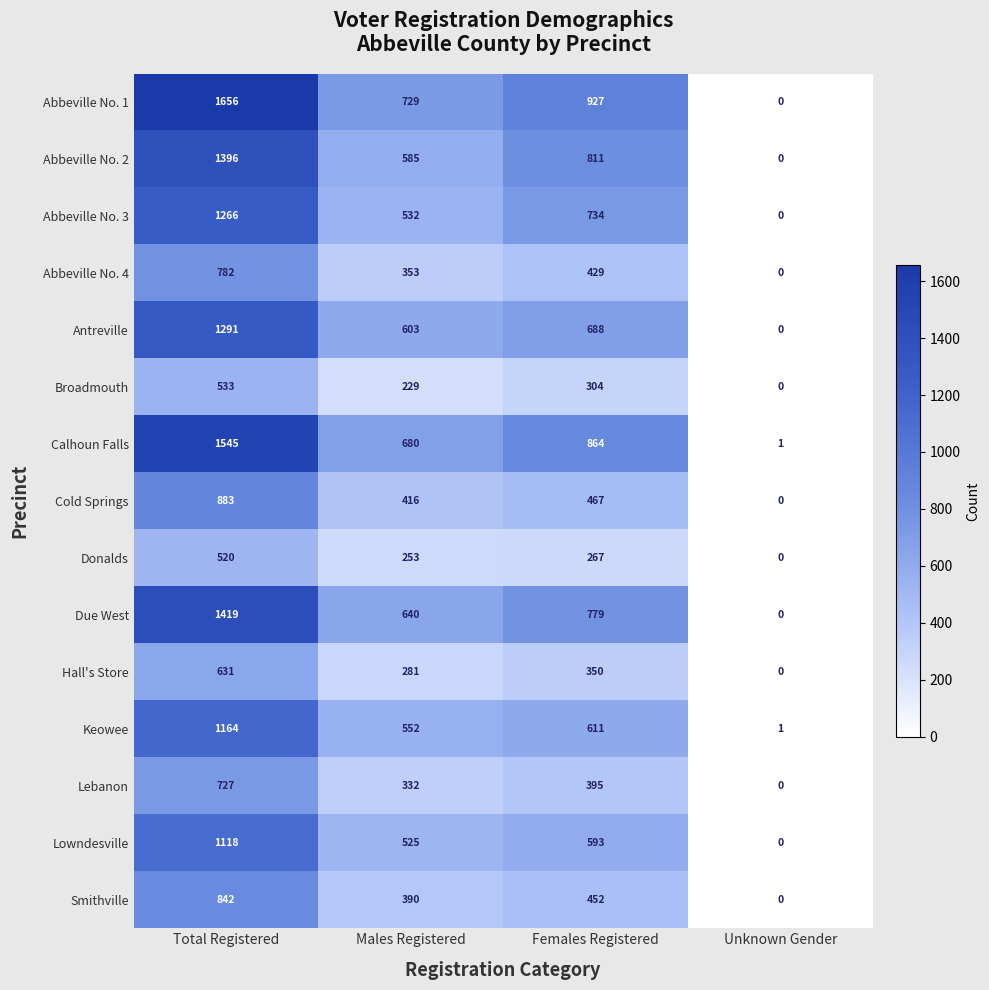

Rank the series at Males Registered from lowest to highest value.

Broadmouth, Donalds, Hall's Store, Lebanon, Abbeville No. 4, Smithville, Cold Springs, Lowndesville, Abbeville No. 3, Keowee, Abbeville No. 2, Antreville, Due West, Calhoun Falls, Abbeville No. 1